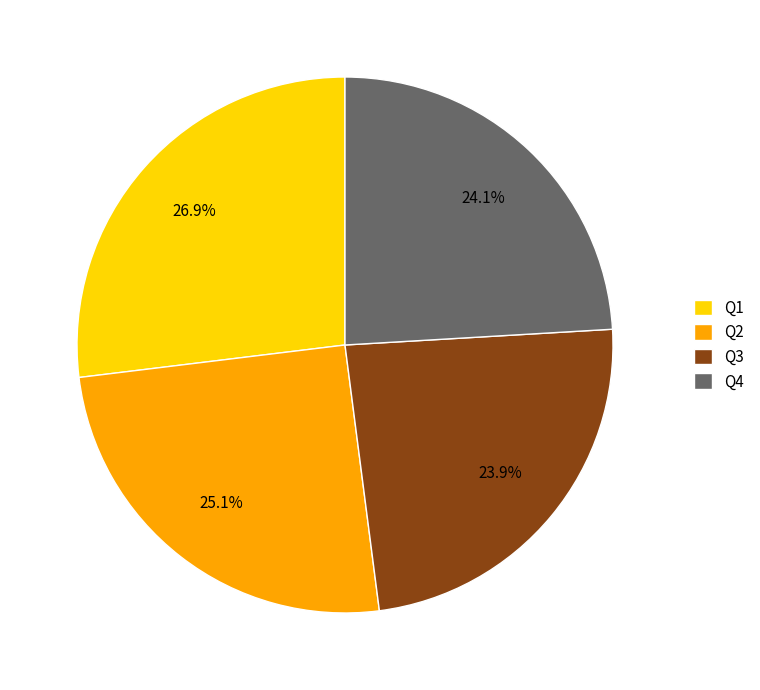

How many segments does this pie chart have?

4